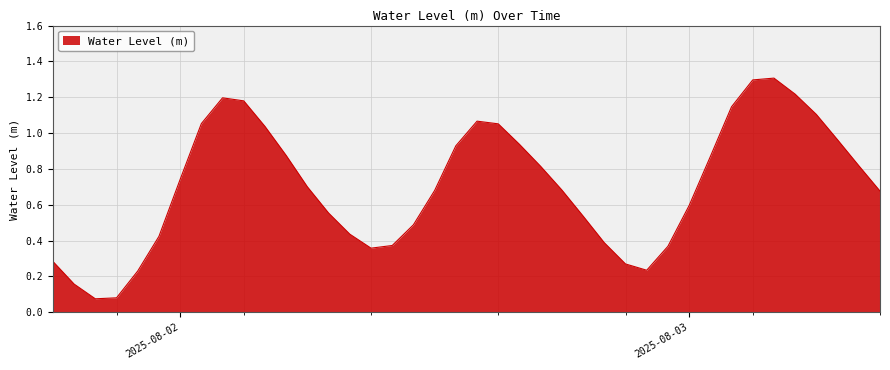

What is the greatest value displayed?

1.3